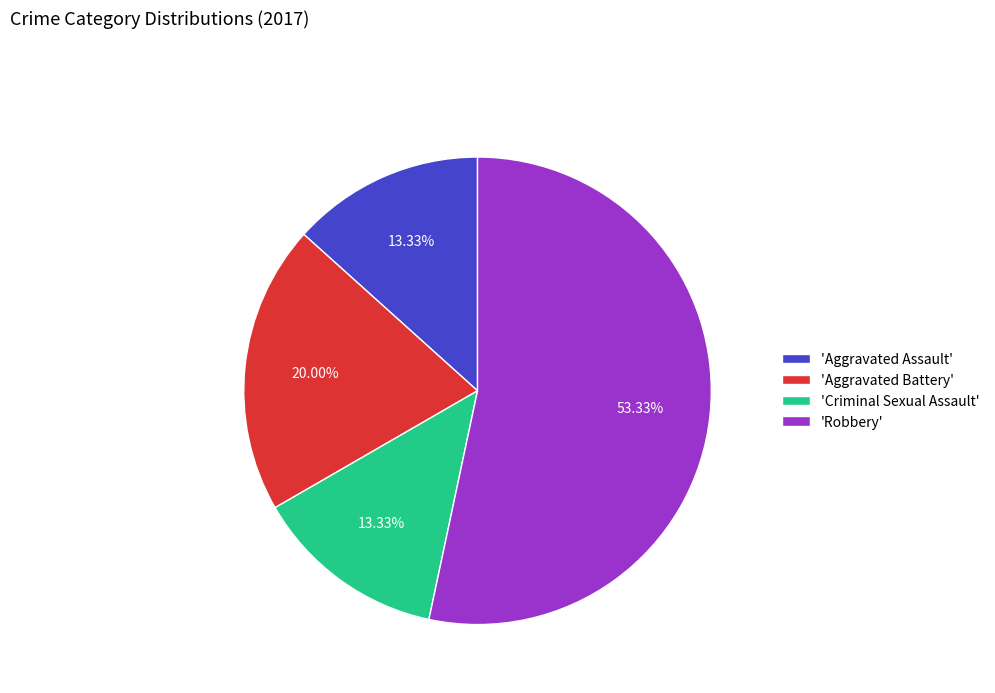

How many slices are in this pie chart?

4